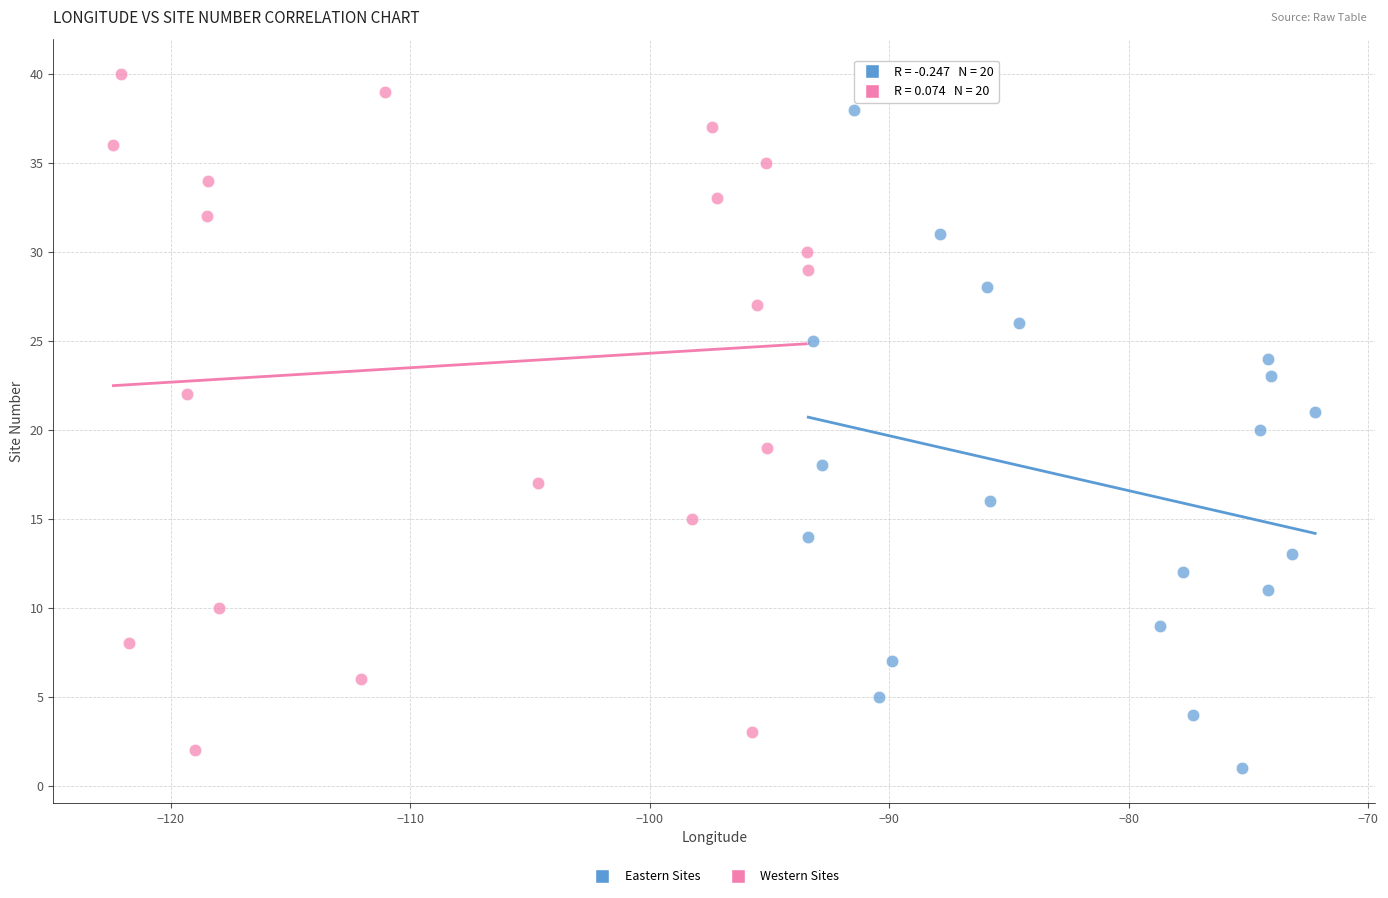

Which series has the widest spread of Y values?

Western Sites